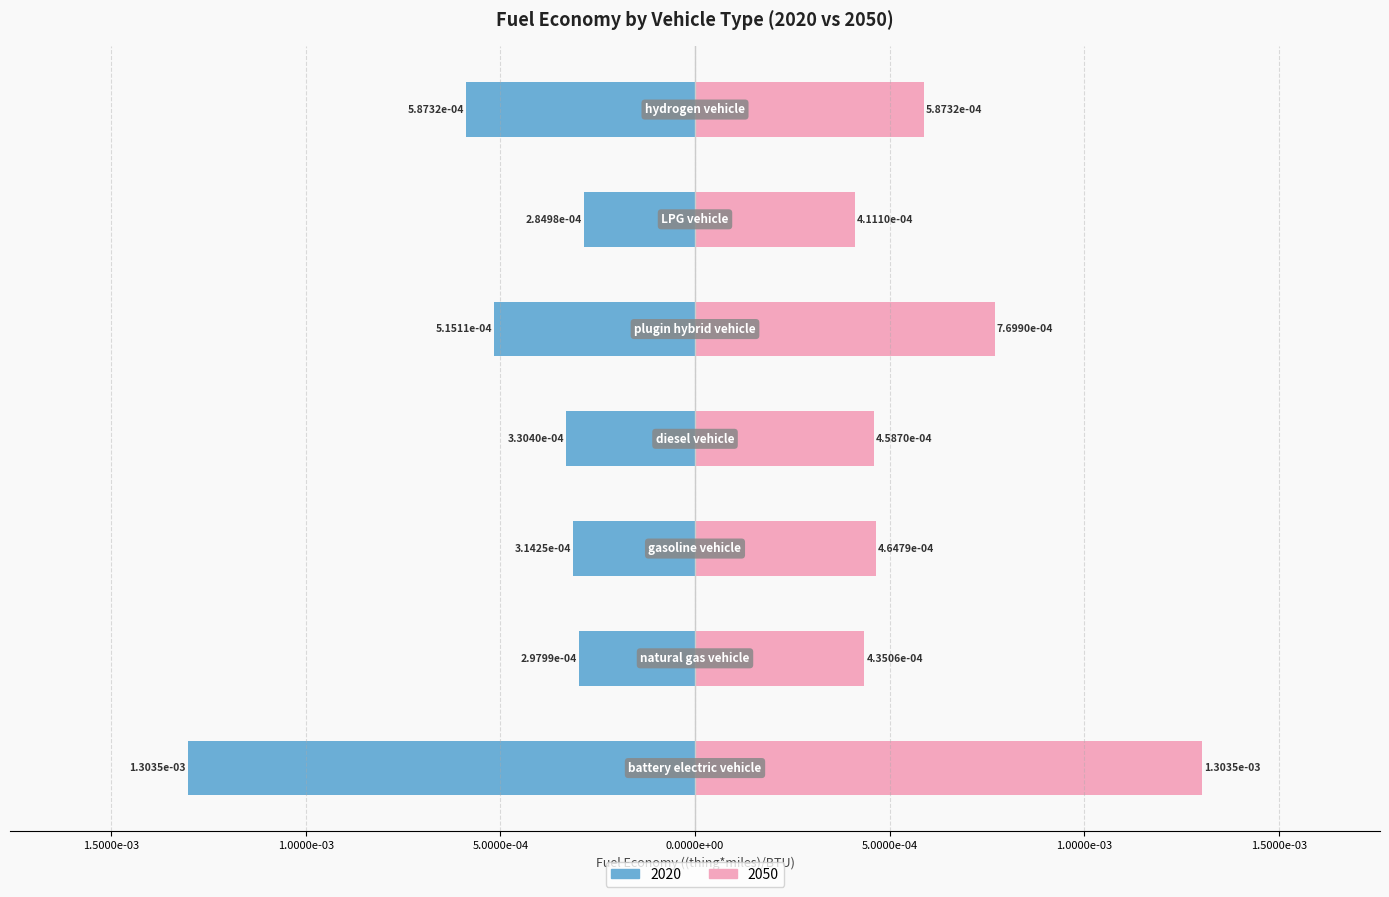

What is the label of the 5th bar from the left?

plugin hybrid vehicle